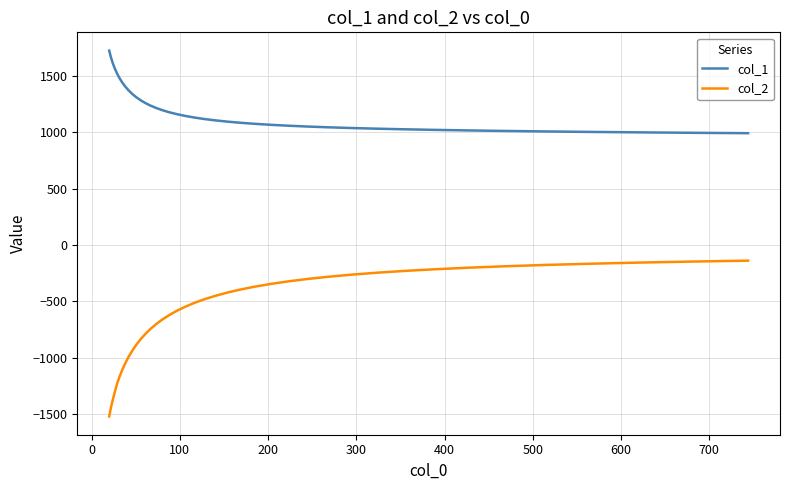

True or false: col_1 and col_2 intersect in this chart.

False